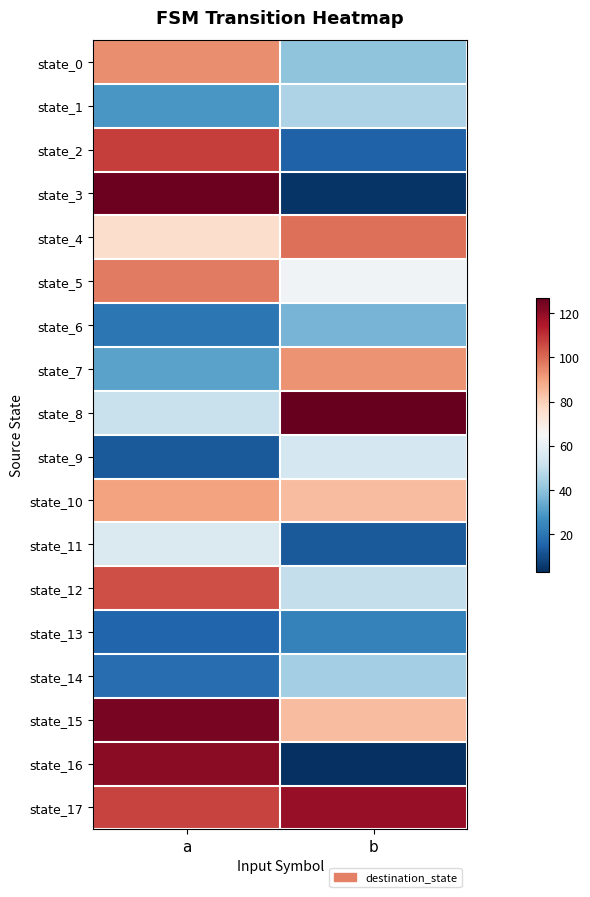

At which category does the chart reach its minimum across all series?

b